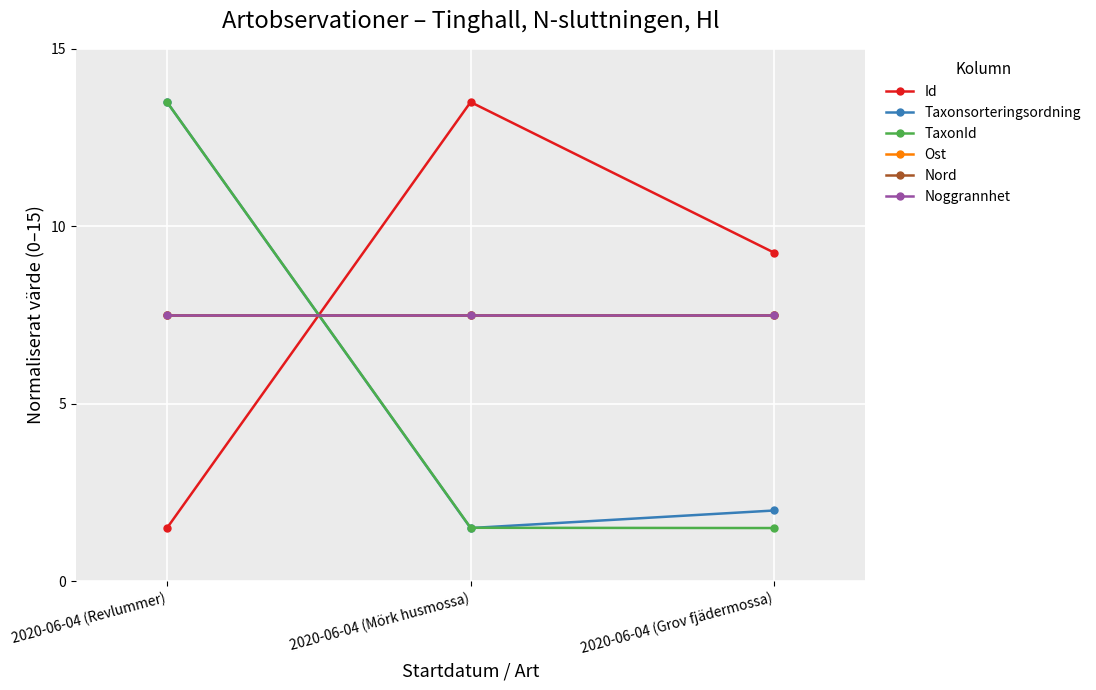

The Id series shows 4.1 at 2020-06-04 (Mörk husmossa). True or false?

False